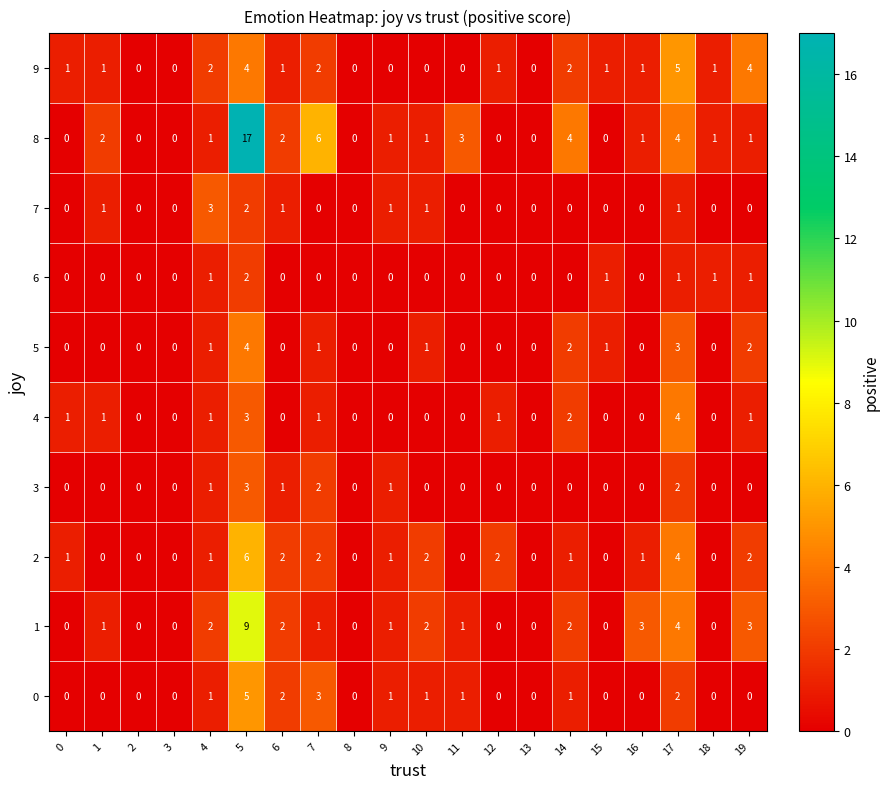

Between 6 and 19, which series saw the biggest shift?

9